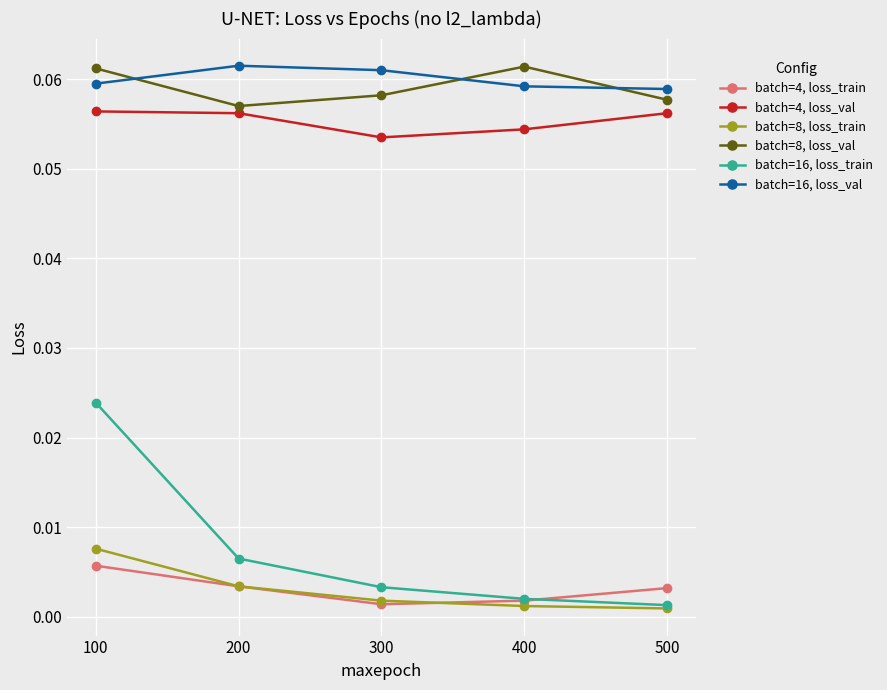

True or false: batch=8, loss_val and batch=4, loss_train cross at least once.

False